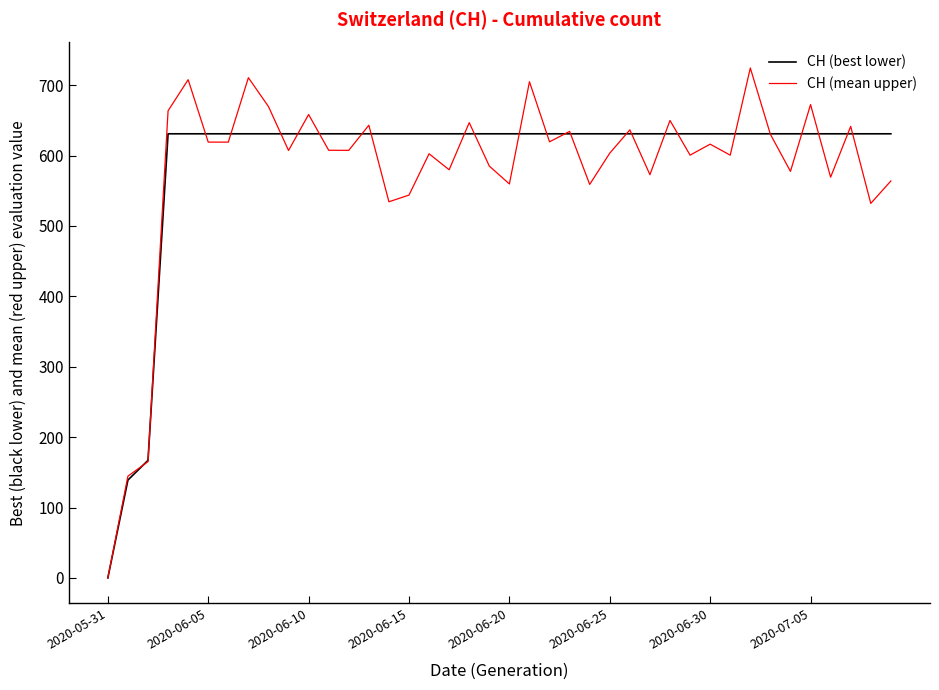

At how many categories does at least one series exceed 158?

38